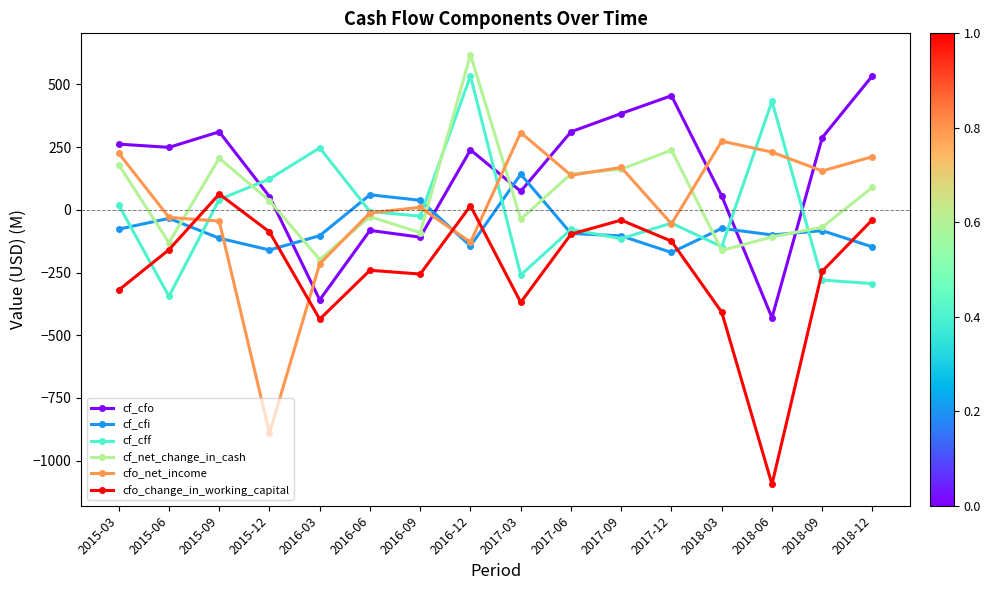

True or false: cf_net_change_in_cash has a value of 292 at 2015-03.

False